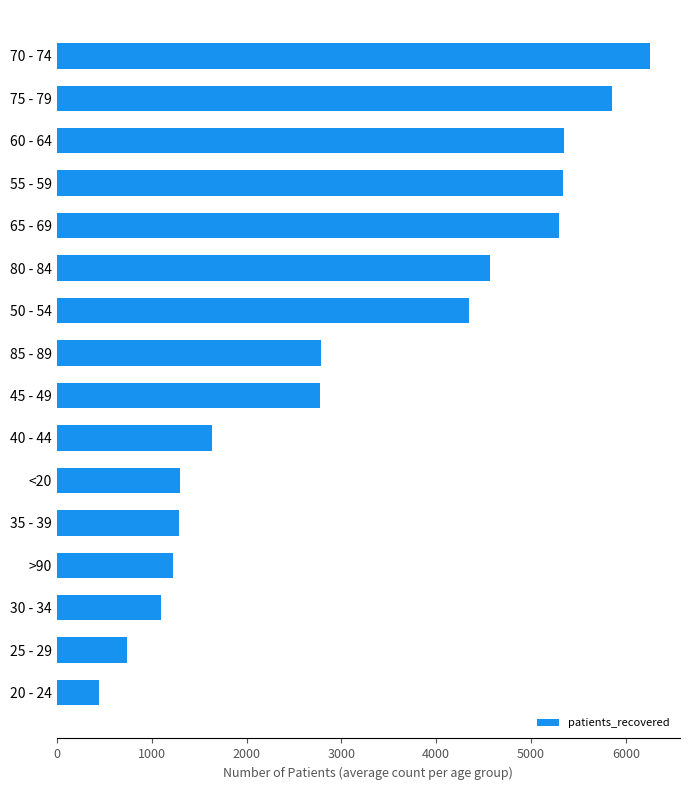

What is the sum of all values?

50287